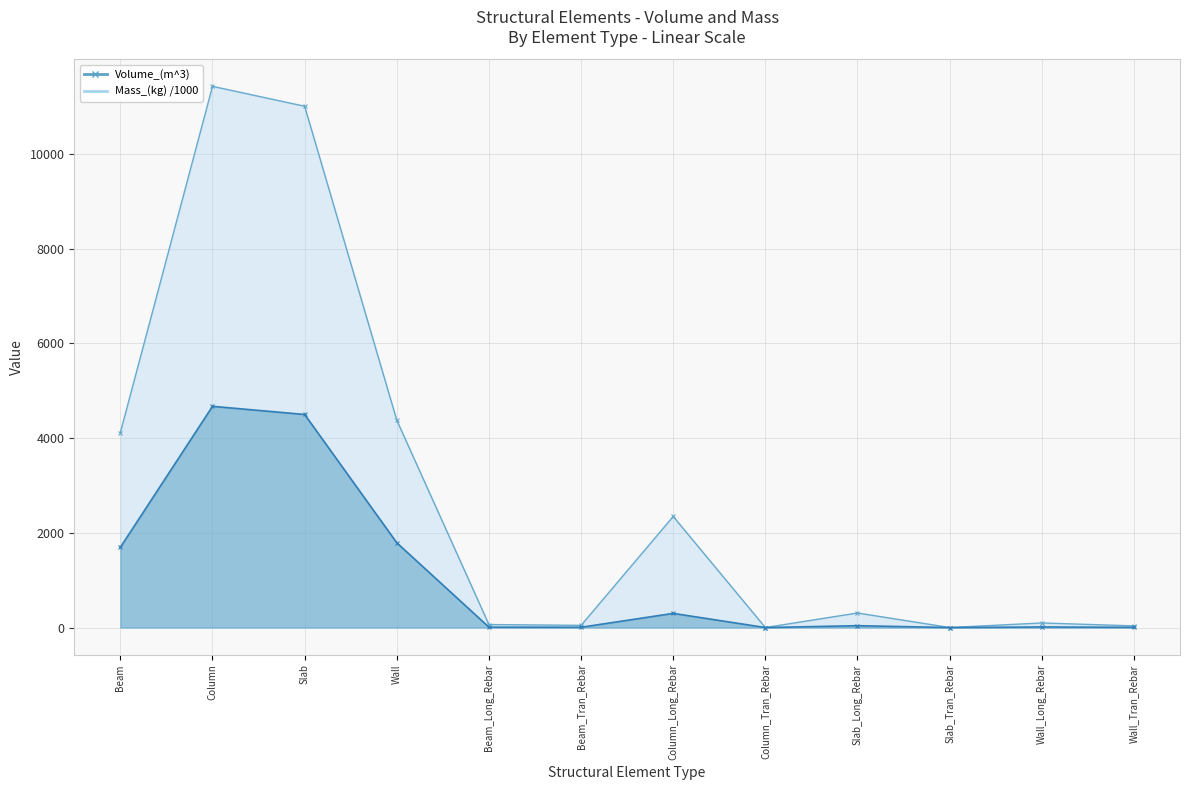

The Volume_(m^3) series shows 57.7 at Slab_Long_Rebar. True or false?

False